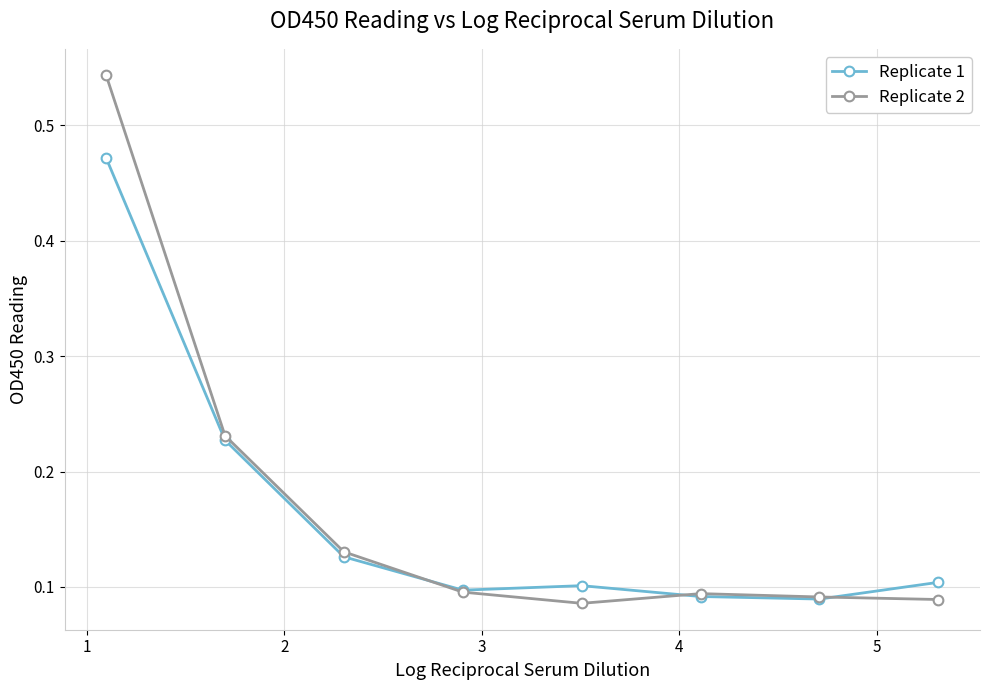

Which series ends up on top after the final intersection of Replicate 1 and Replicate 2?

Replicate 1